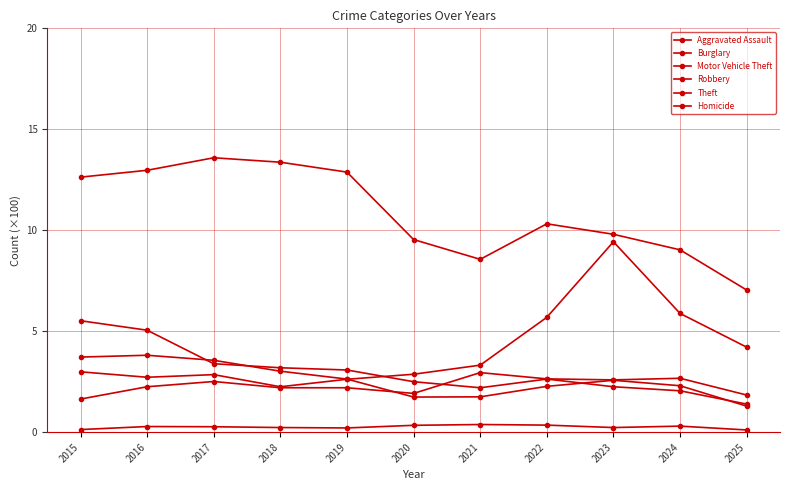

Count the number of data series in this chart.

6